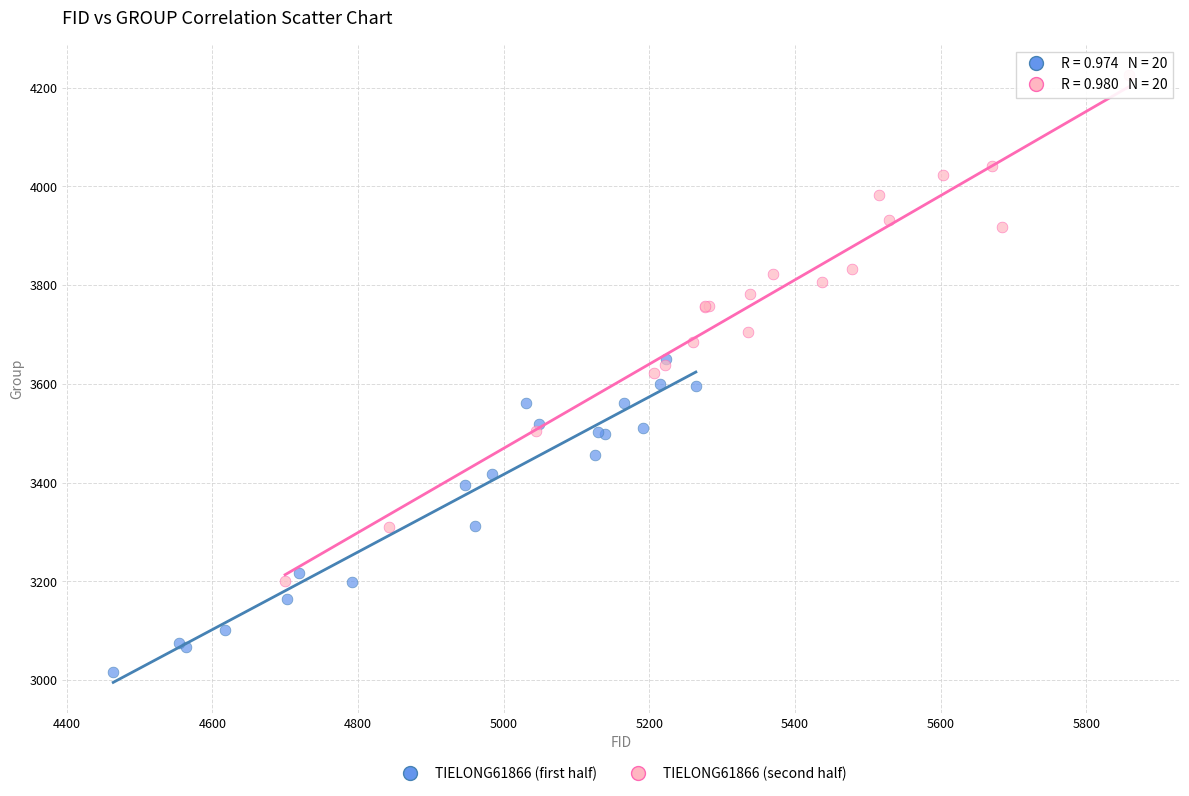

Which series has the largest Y range (max minus min)?

TIELONG61866 (second half)